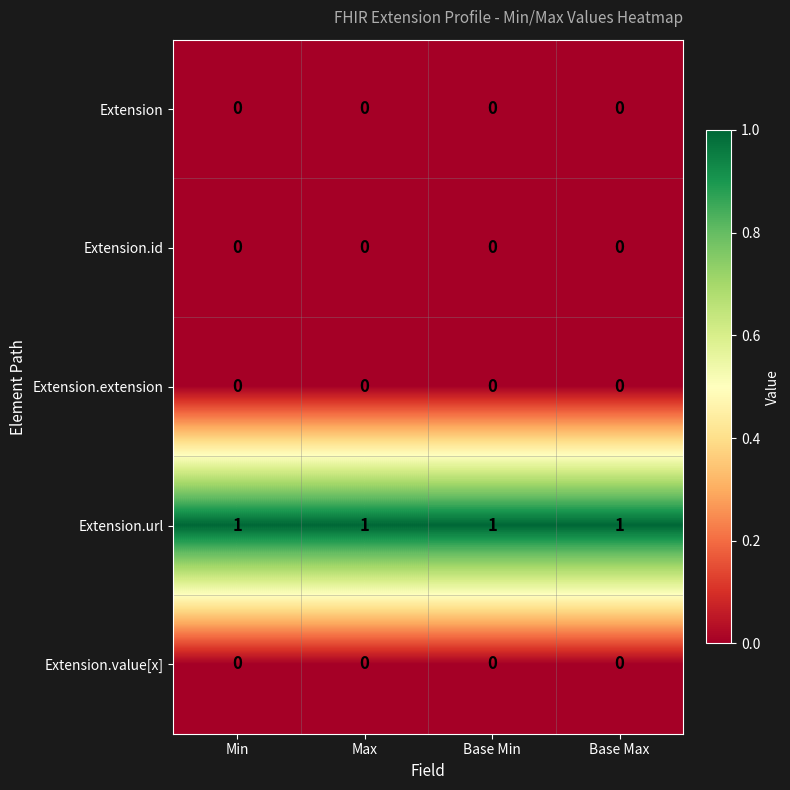

True or false: Extension has a value of 0 at Base Max.

True